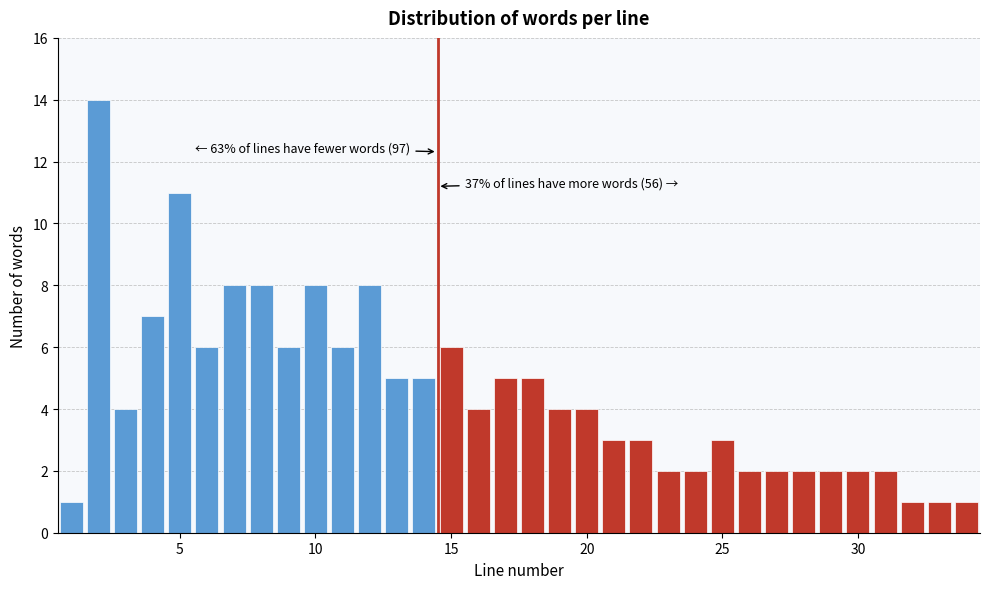

Read against the x-axis, roughly where is the centre of the tallest bar?

2.0